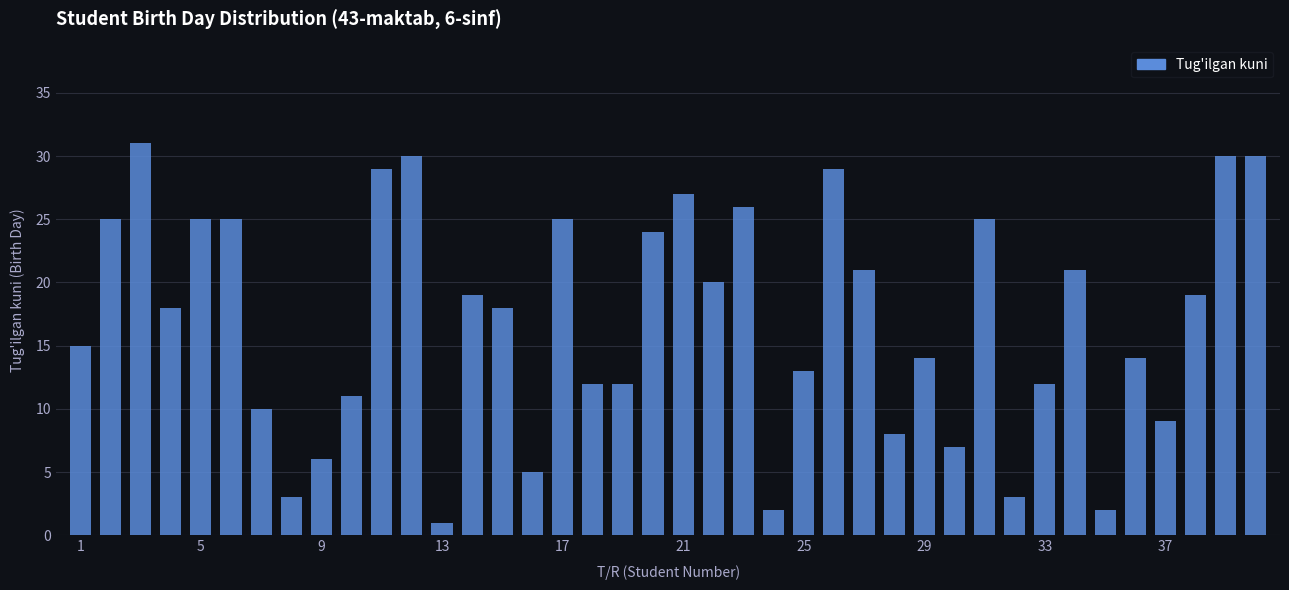

What is the value of the 37th bar from the left?

9